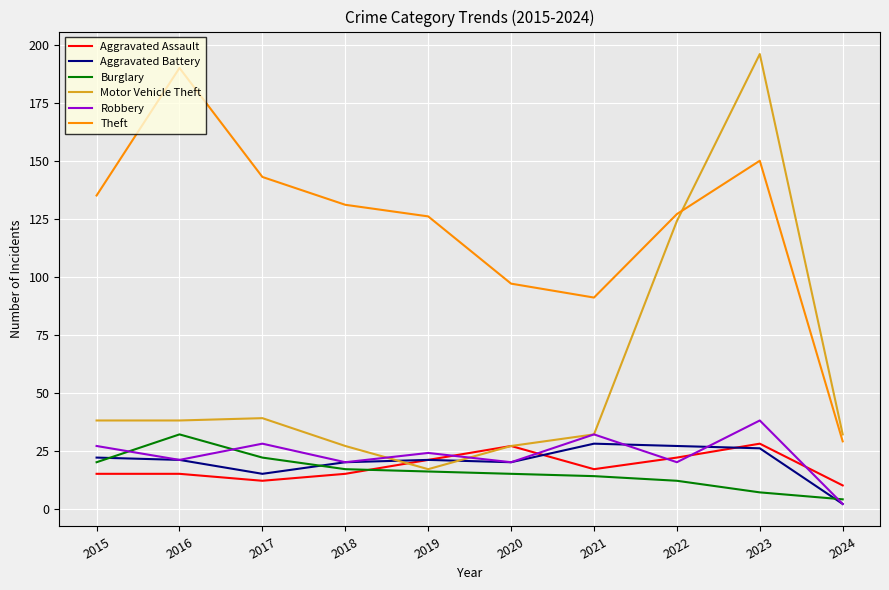

The Robbery series shows 21 at 2016. True or false?

True